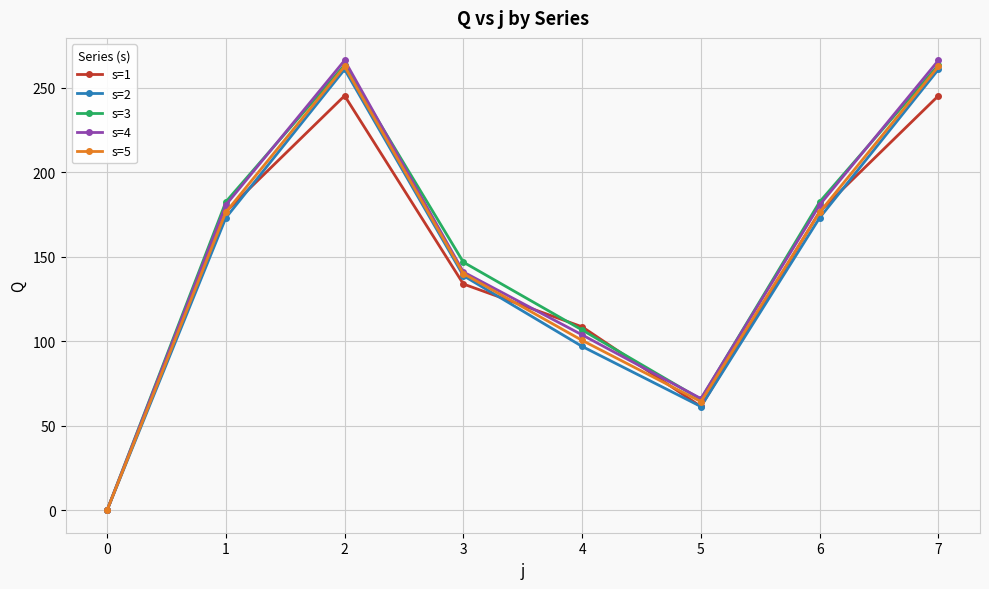

How many data points does each series have?

8